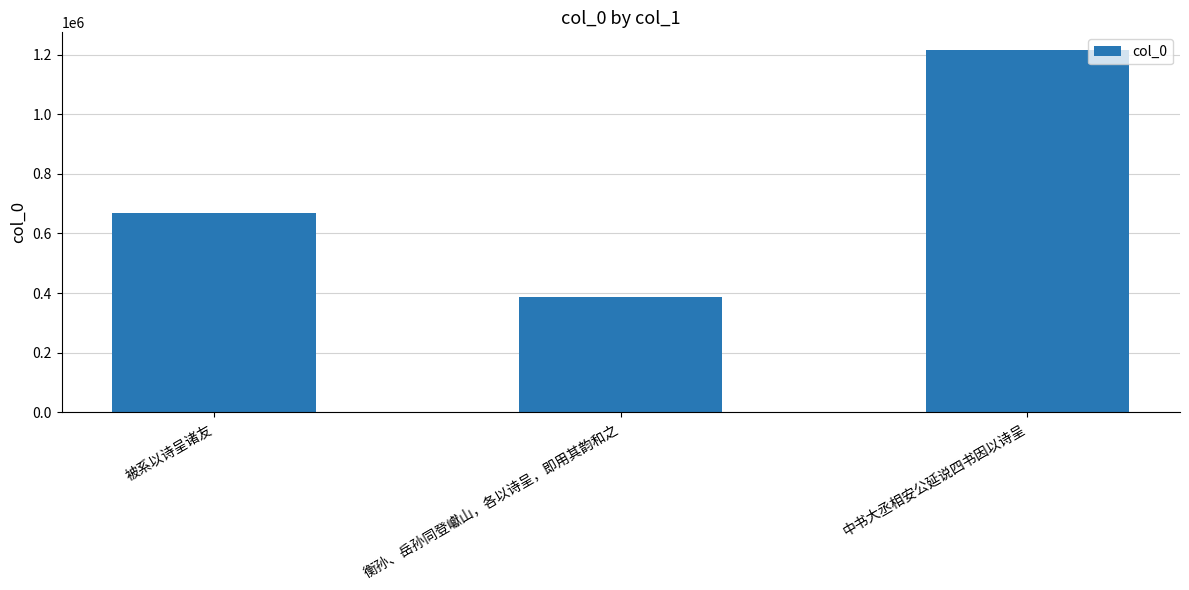

What is the value of the 1st bar from the left?

667954